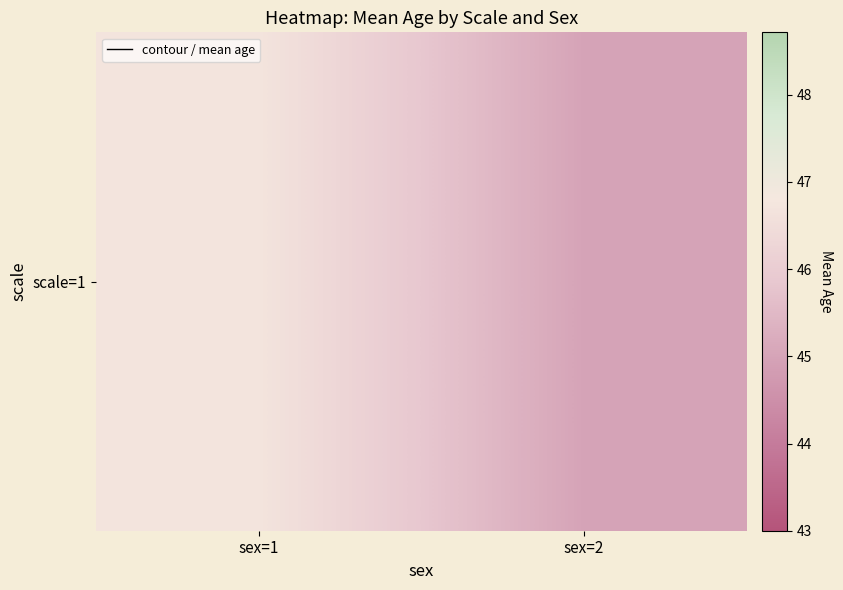

Where does the data first go above 46?

sex=1